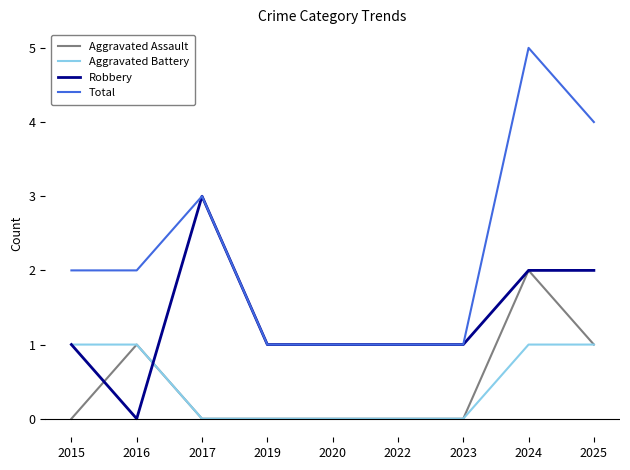

Is this an area chart (filled region under the line)?

No